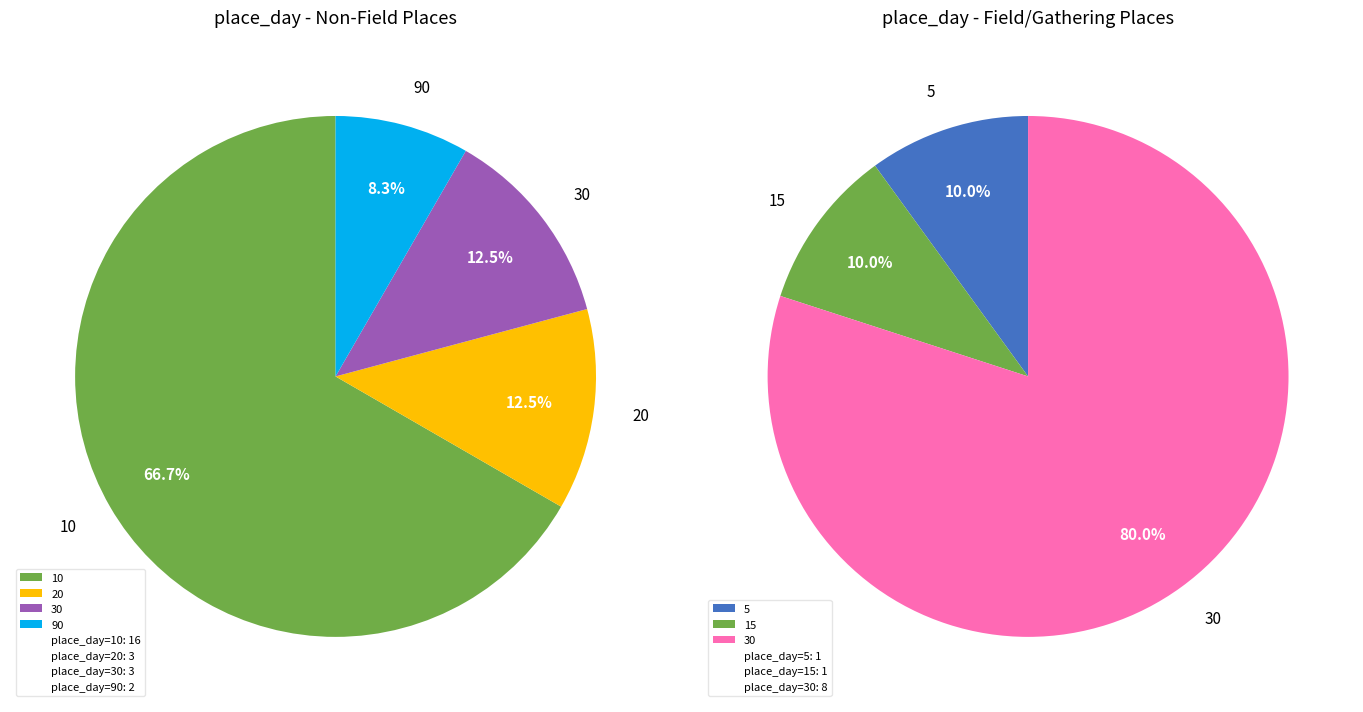

True or false: 20 accounts for 1% of the total.

False